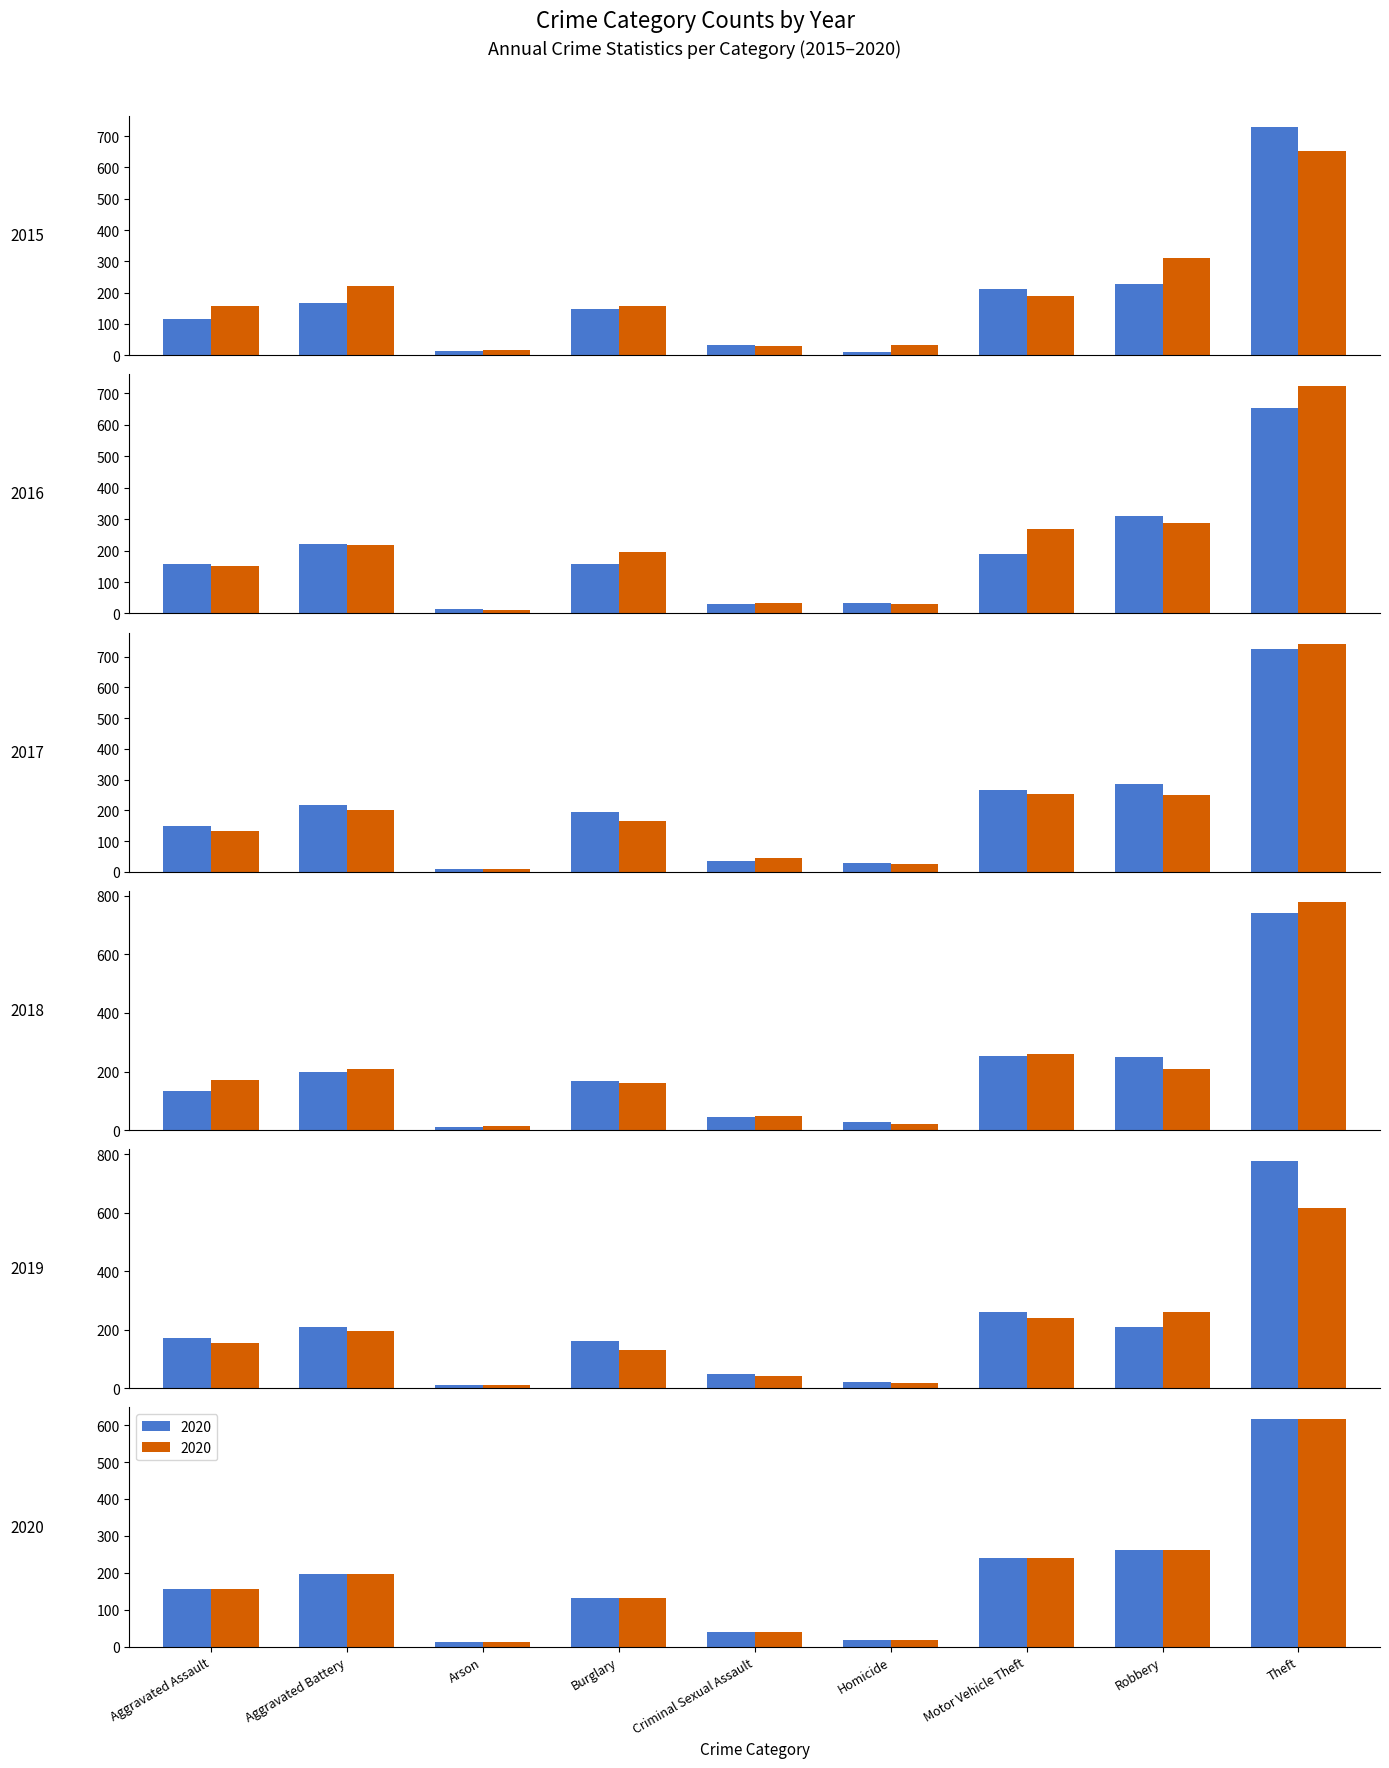

How many data points in 2018 are above 166?

4